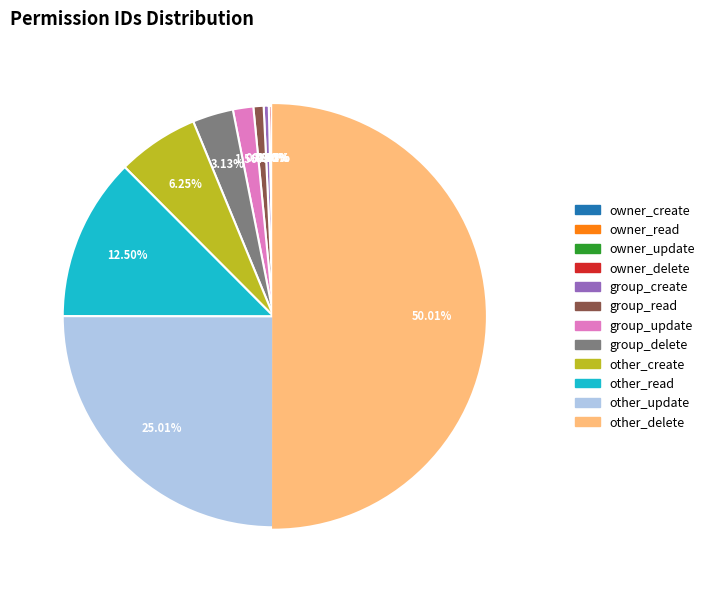

Approximately how many times larger is the value at other_update compared to group_delete?

8.0